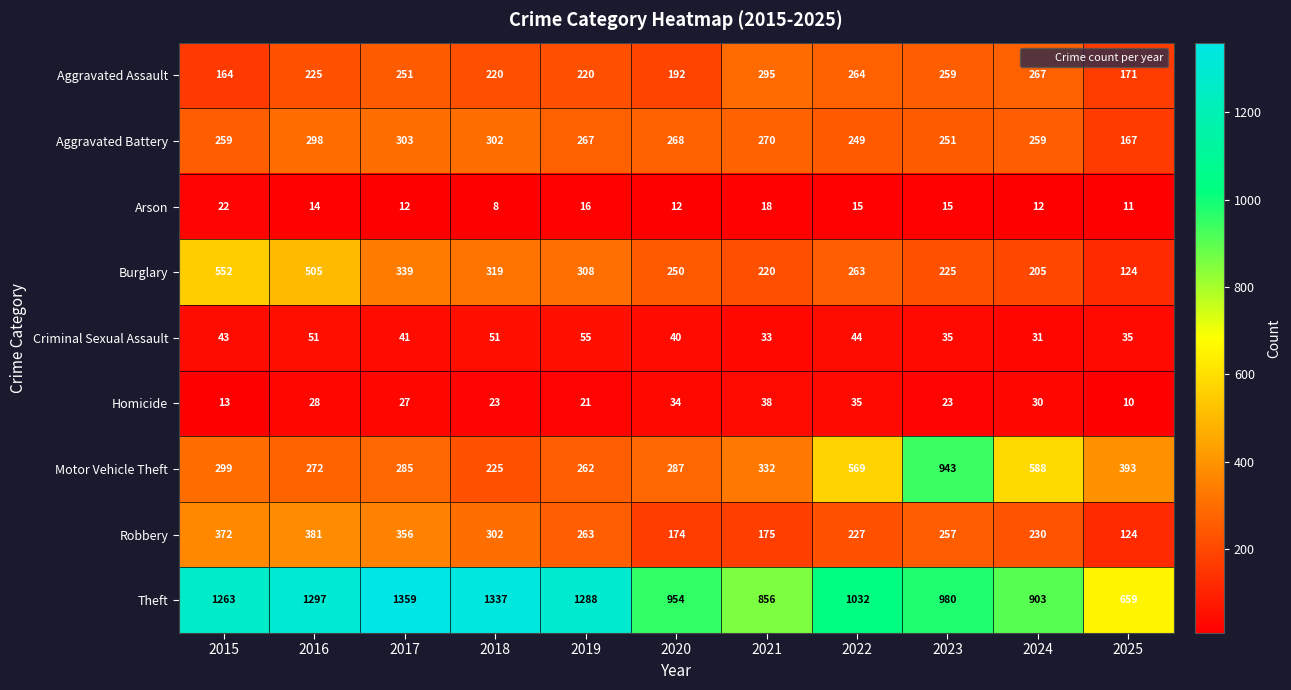

At which category is the sum across all series the highest?

2016